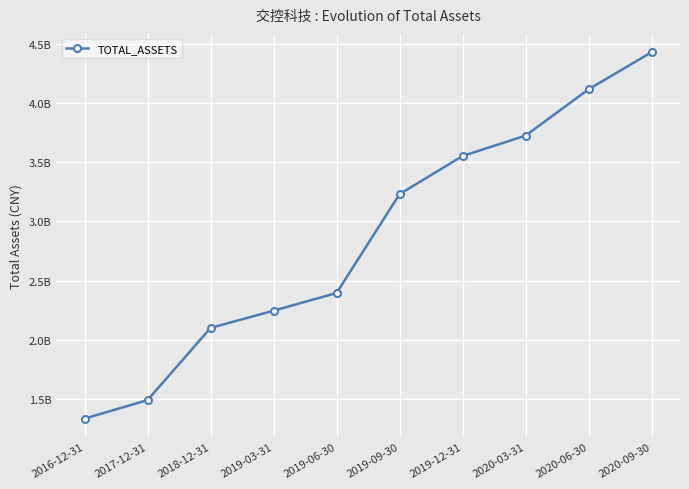

Is this an area chart (filled region under the line)?

No